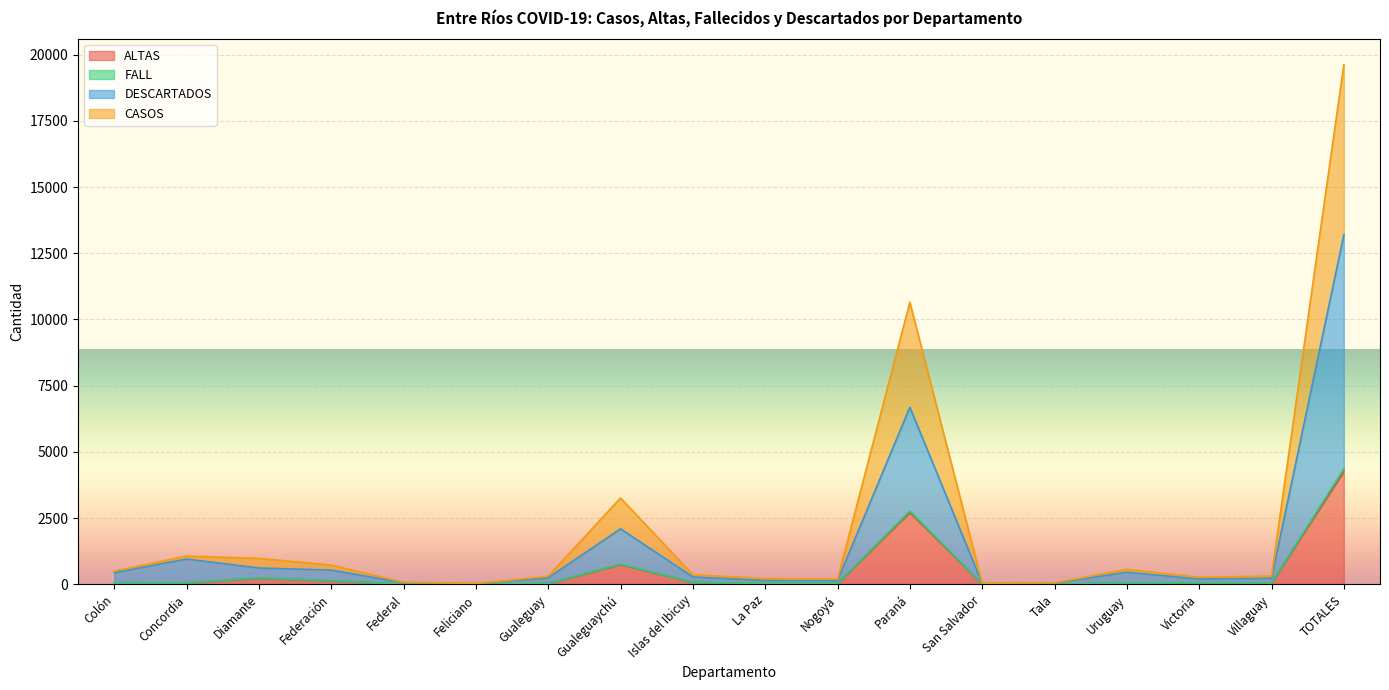

True or false: DESCARTADOS and FALL cross at least once.

False